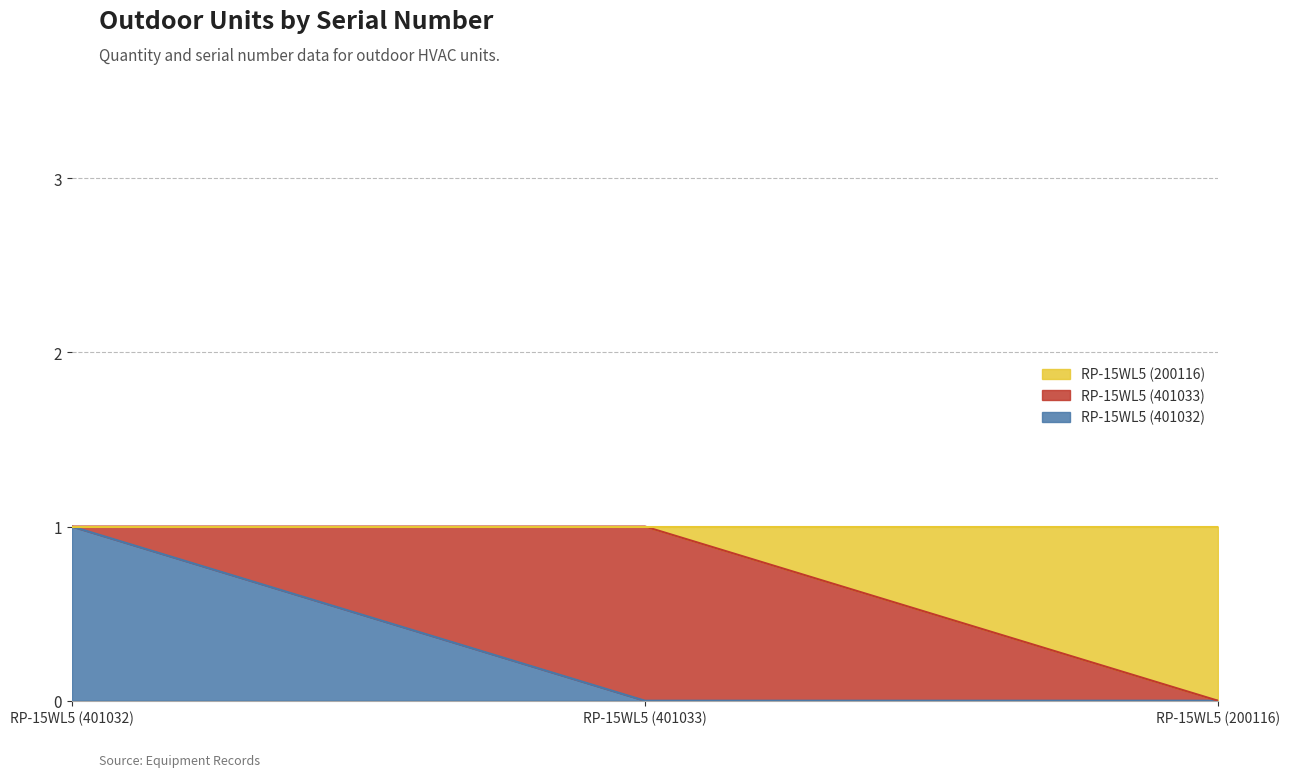

Reading right to left, list the values for the RP-15WL5 (401032) series.

RP-15WL5 (200116)=0	RP-15WL5 (401033)=0	RP-15WL5 (401032)=1